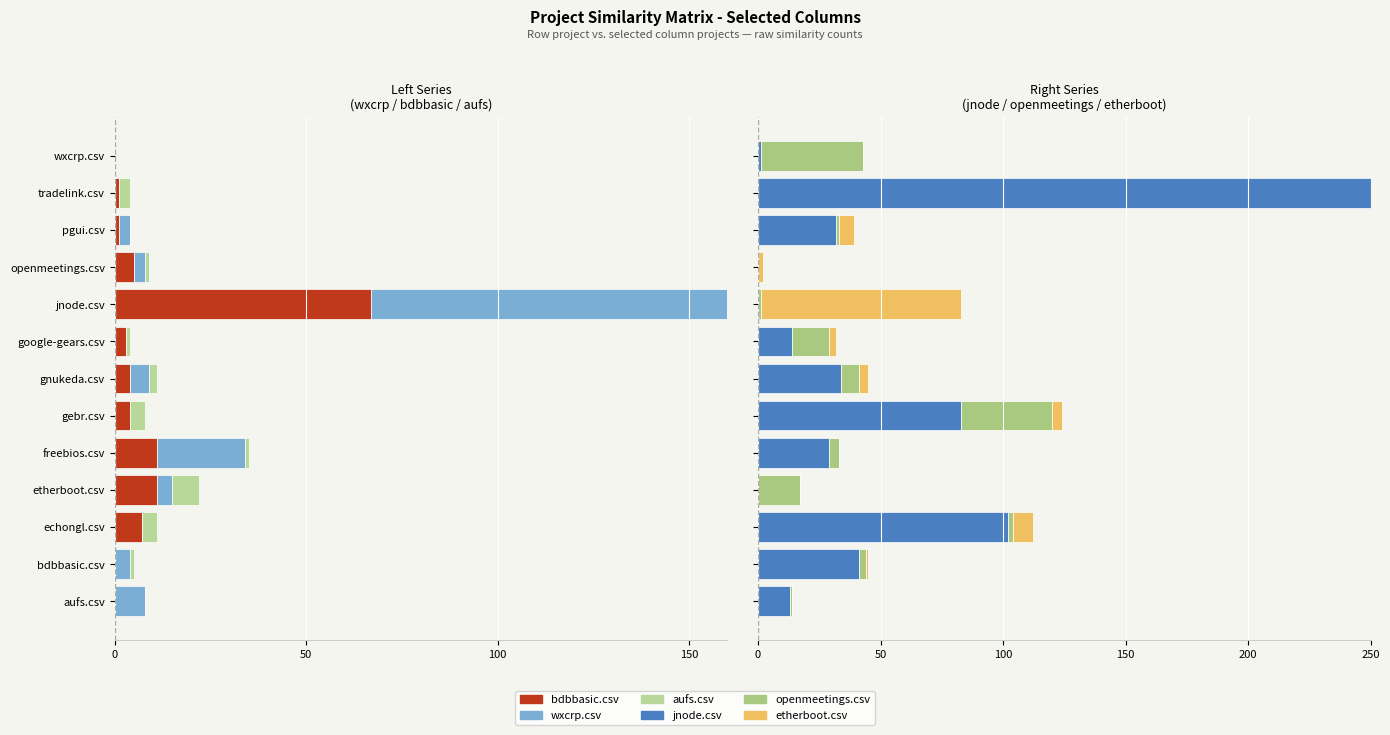

What is the maximum value shown in the chart?

411